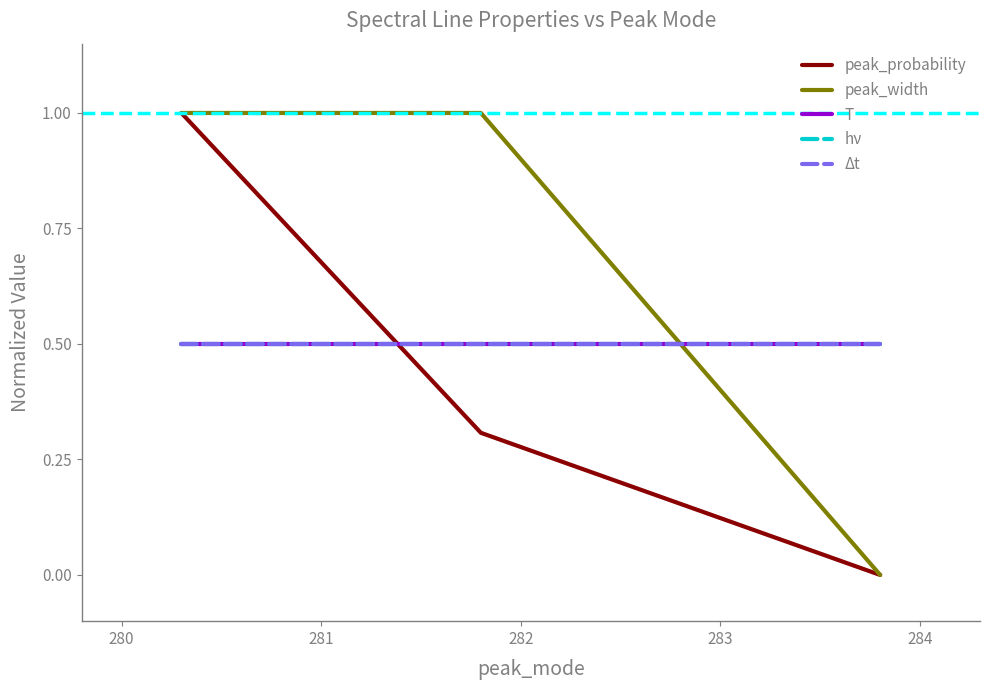

Does the chart have visible grid lines?

No